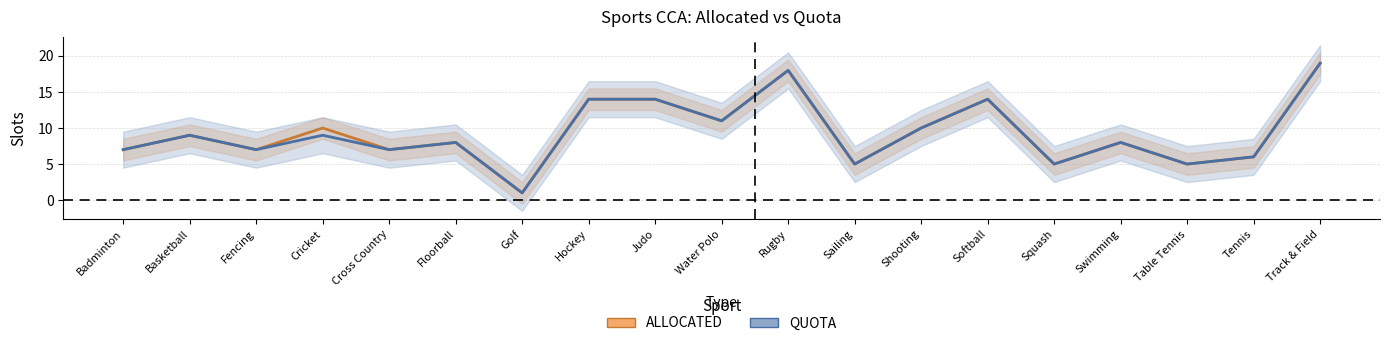

Reading left to right, extract all data points from this chart.

ALLOCATED: 7	9	7	10	7	8	1	14	14	11	18	5	10	14	5	8	5	6	19
QUOTA: 7	9	7	9	7	8	1	14	14	11	18	5	10	14	5	8	5	6	19